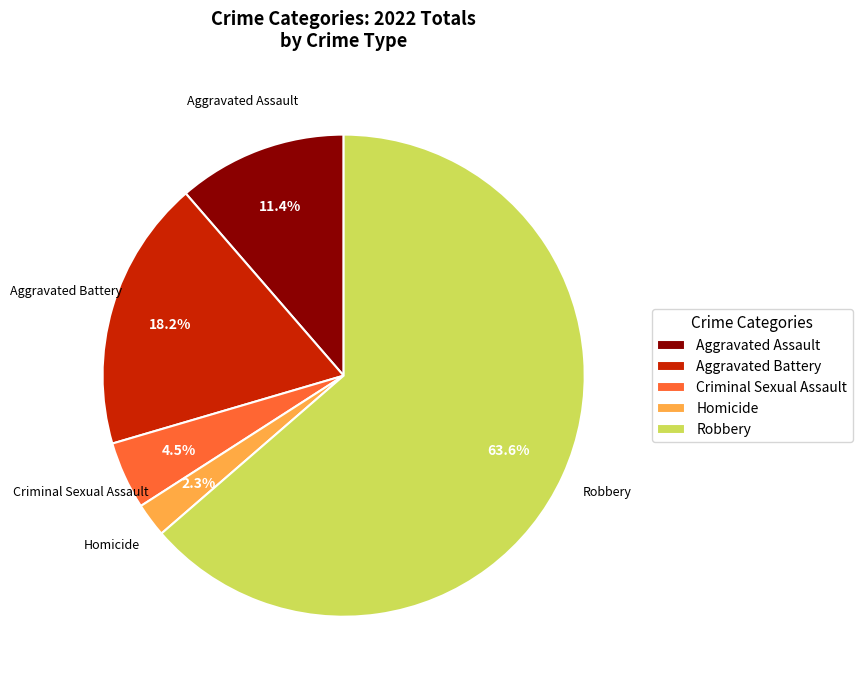

The Aggravated Battery slice represents 13% of the pie. True or false?

False